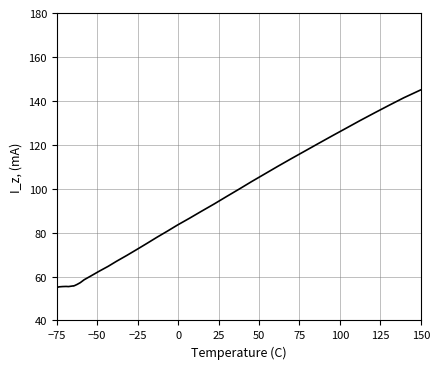

What is the maximum value shown in the chart?

145.0